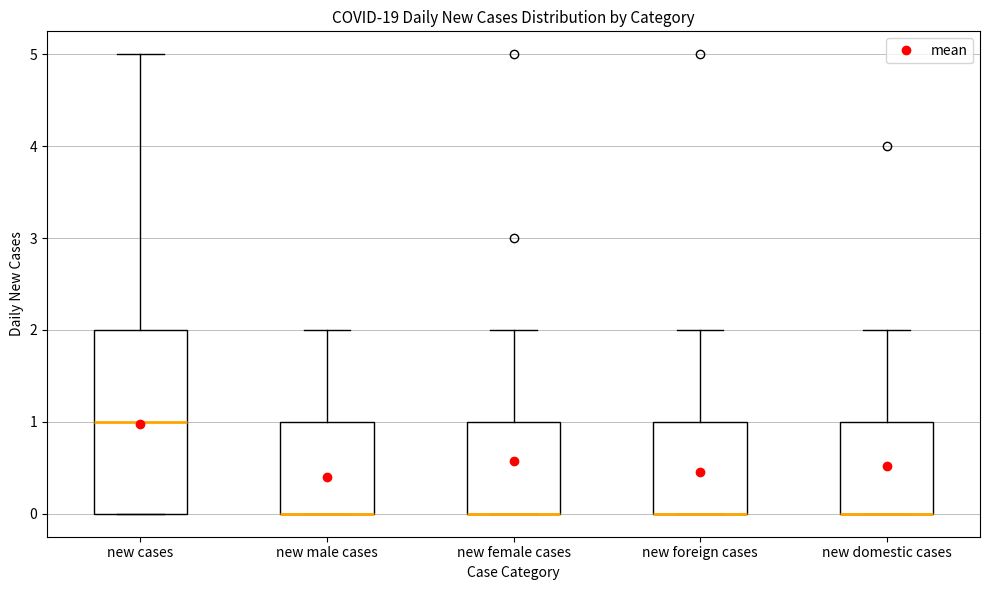

Reading left to right, transcribe this box plot: for each box, give where its median line is, the range the box spans, and where its two whiskers end, as read against the y-axis. The values are not printed on the chart, so give them approximately, as read against the axis.

new cases: median 1, box 0 to 2, whiskers 0 to 5
new male cases: median 0 (drawn on the box's lower edge), box 0 to 1, whiskers 0 to 2
new female cases: median 0 (drawn on the box's lower edge), box 0 to 1, whiskers 0 to 2
new foreign cases: median 0 (drawn on the box's lower edge), box 0 to 1, whiskers 0 to 2
new domestic cases: median 0 (drawn on the box's lower edge), box 0 to 1, whiskers 0 to 2